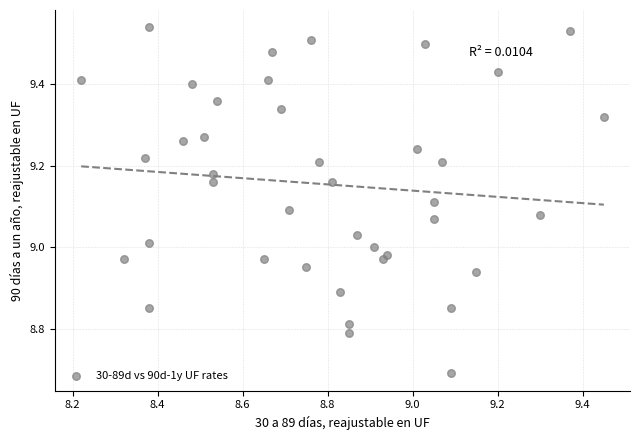

What is the range of X values (max minus min)?

1.2